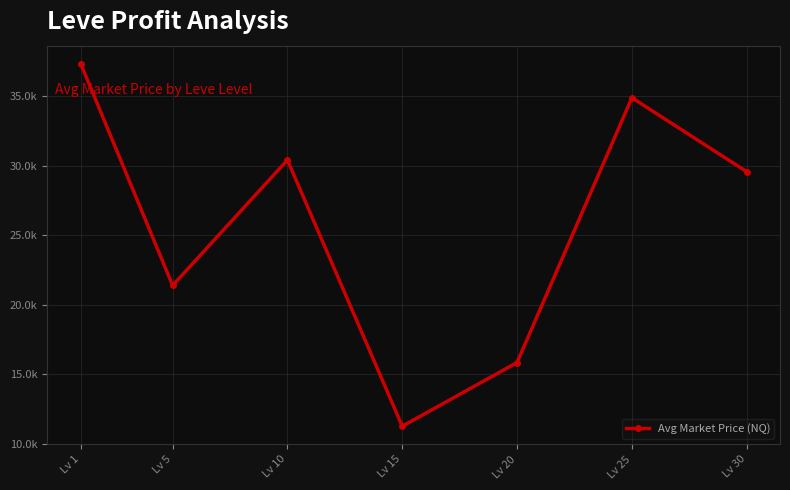

What is the minimum value shown in the chart?

11250.0